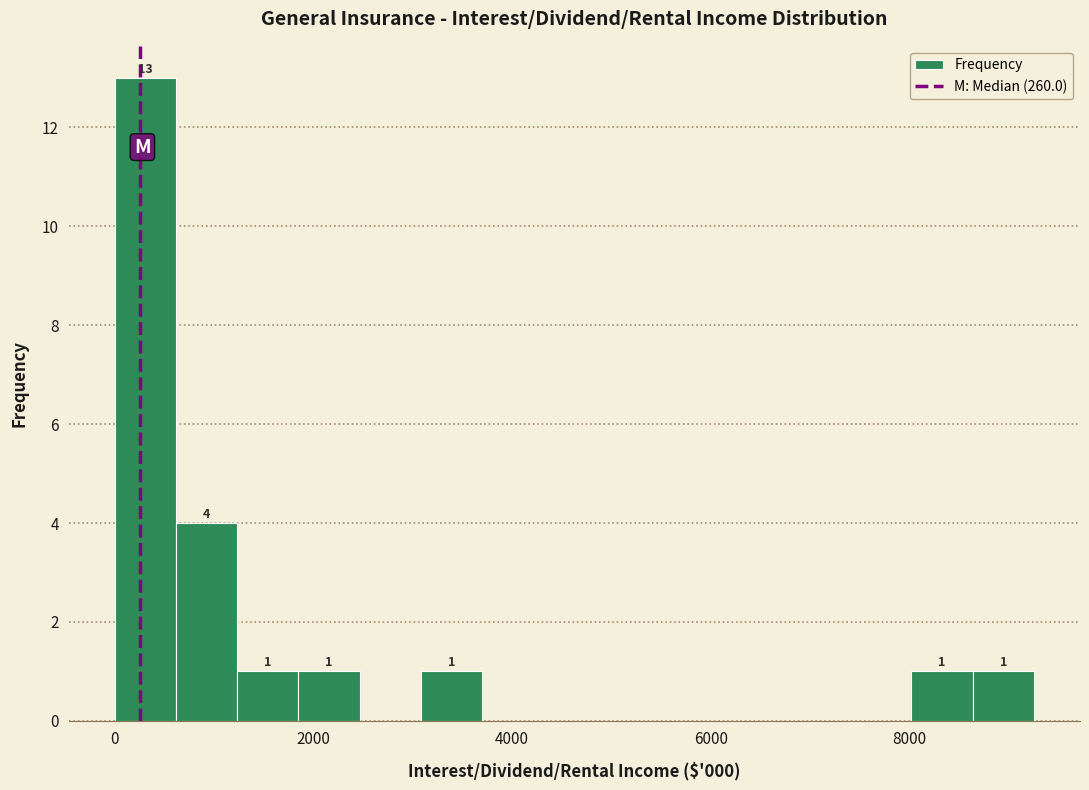

Around what value on the x-axis is the tallest bar? Give the approximate position of its centre, as read against the axis.

400